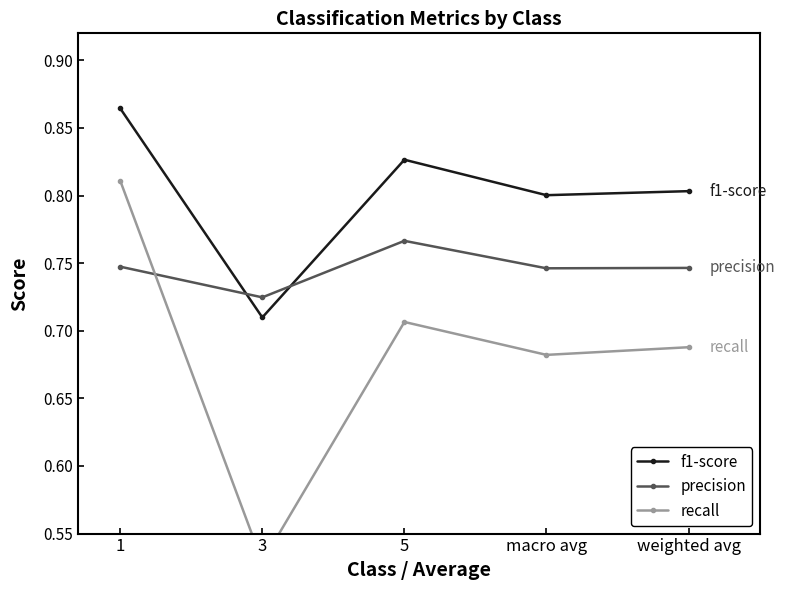

In recall, how many points are higher than both neighbors (excluding endpoints)?

1